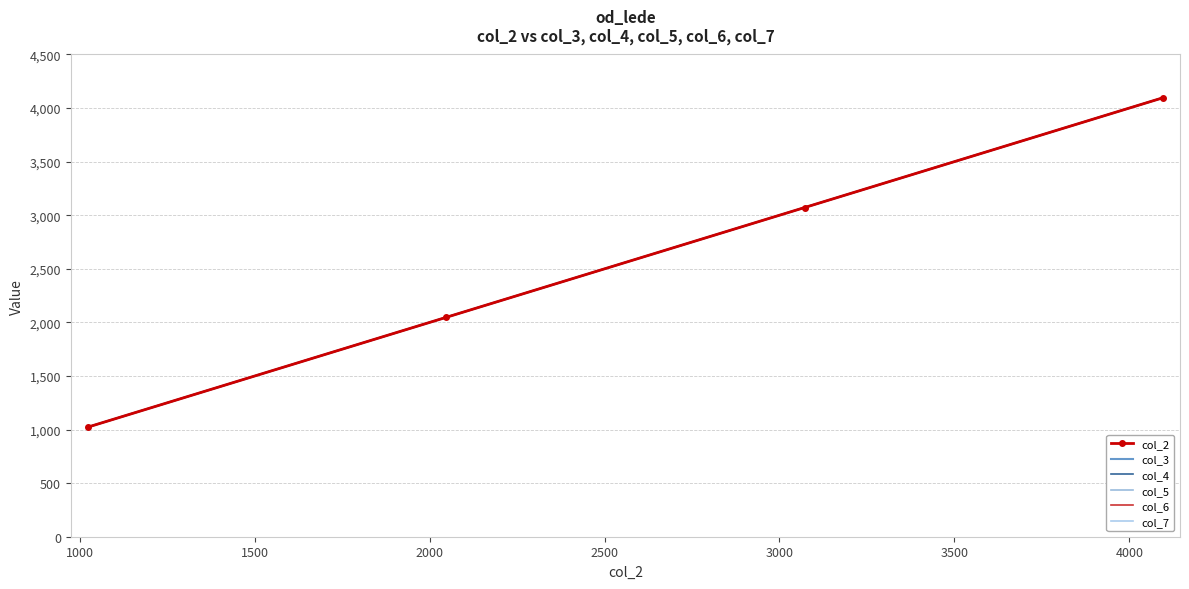

What are all the series names shown in the legend?

col_2, col_3, col_4, col_5, col_6, col_7